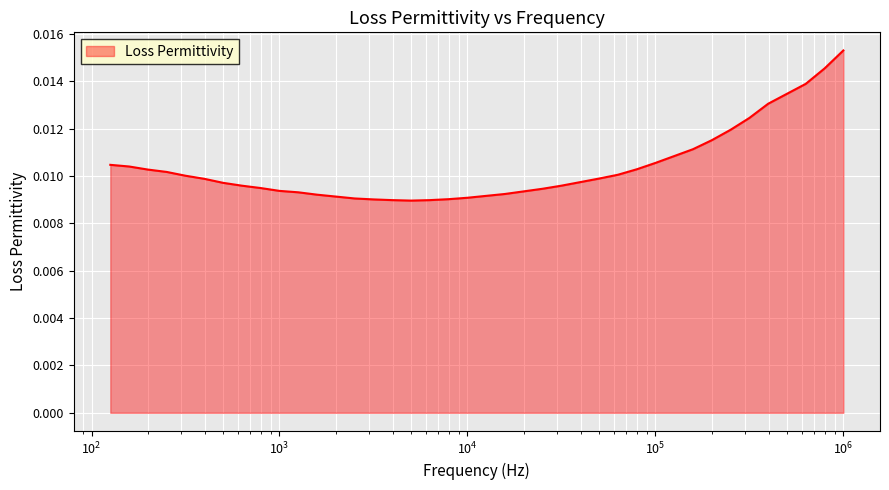

The value at 50116.0 is 0.0. True or false?

True